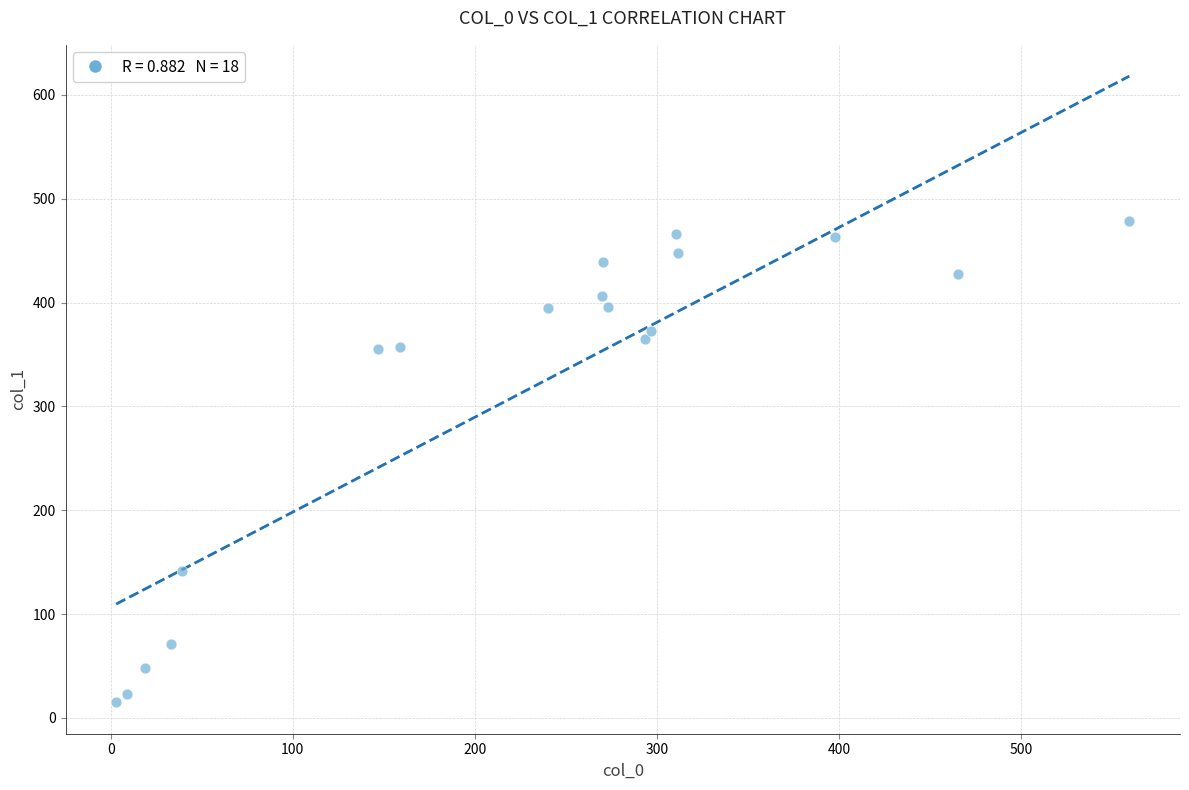

What is the range of X values (max minus min)?

556.4